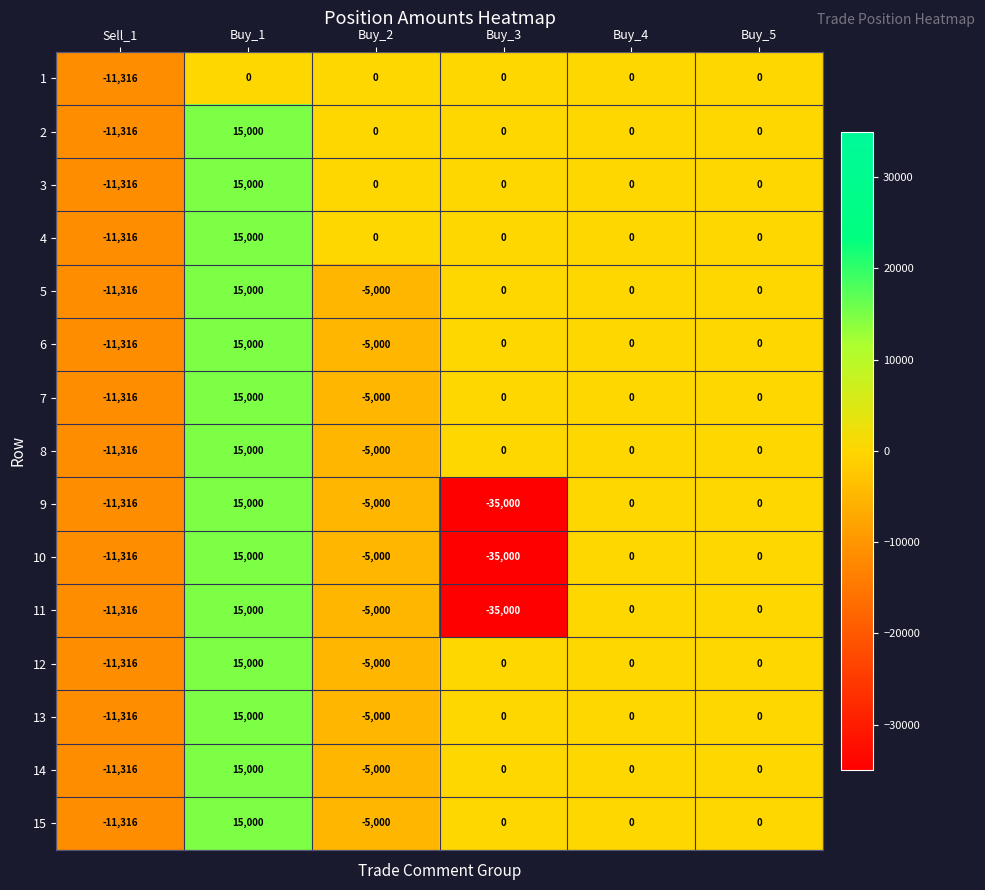

What is the approximate value of 2 at Sell_1, to the nearest 50?

-11300